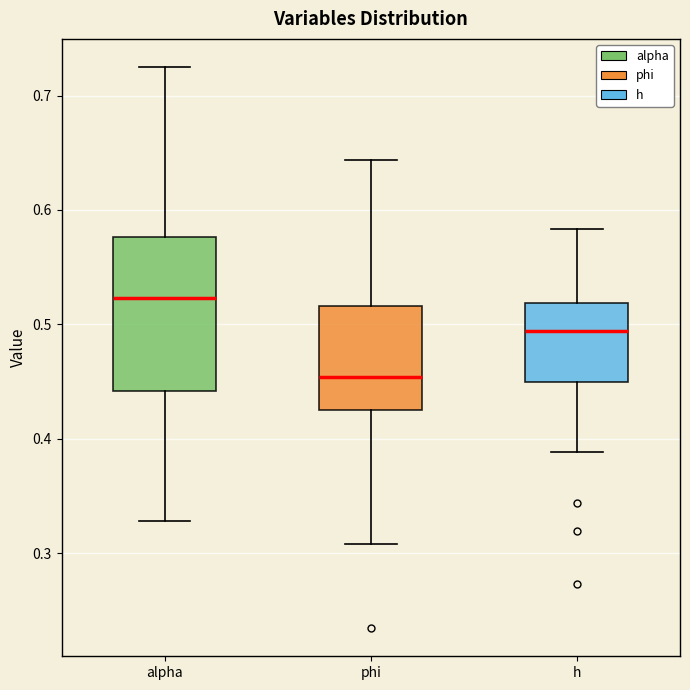

Comparing the boxes themselves (not the whiskers), which one is the tallest?

alpha